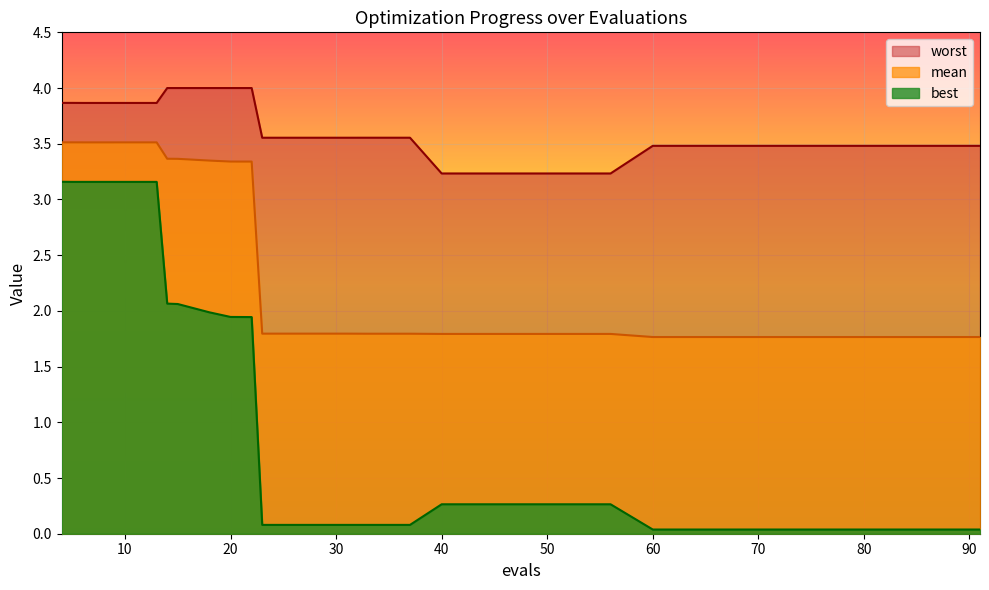

Reading left to right, transcribe all the data shown in this chart.

mean: 3.5	3.5	3.5	3.5	3.5	3.5	3.4	3.4	3.3	3.3	3.3	1.8	1.8	1.8	1.8	1.8	1.8	1.8	1.8	1.8	1.8	1.8	1.8	1.8	1.8	1.8	1.8	1.8	1.8	1.8
best: 3.2	3.2	3.2	3.2	3.2	3.2	2.1	2.1	2.0	1.9	1.9	0.1	0.1	0.1	0.1	0.1	0.3	0.3	0.3	0.3	0.3	0.0	0.0	0.0	0.0	0.0	0.0	0.0	0.0	0.0
worst: 3.9	3.9	3.9	3.9	3.9	3.9	4.0	4.0	4.0	4.0	4.0	3.6	3.6	3.6	3.6	3.6	3.2	3.2	3.2	3.2	3.2	3.5	3.5	3.5	3.5	3.5	3.5	3.5	3.5	3.5